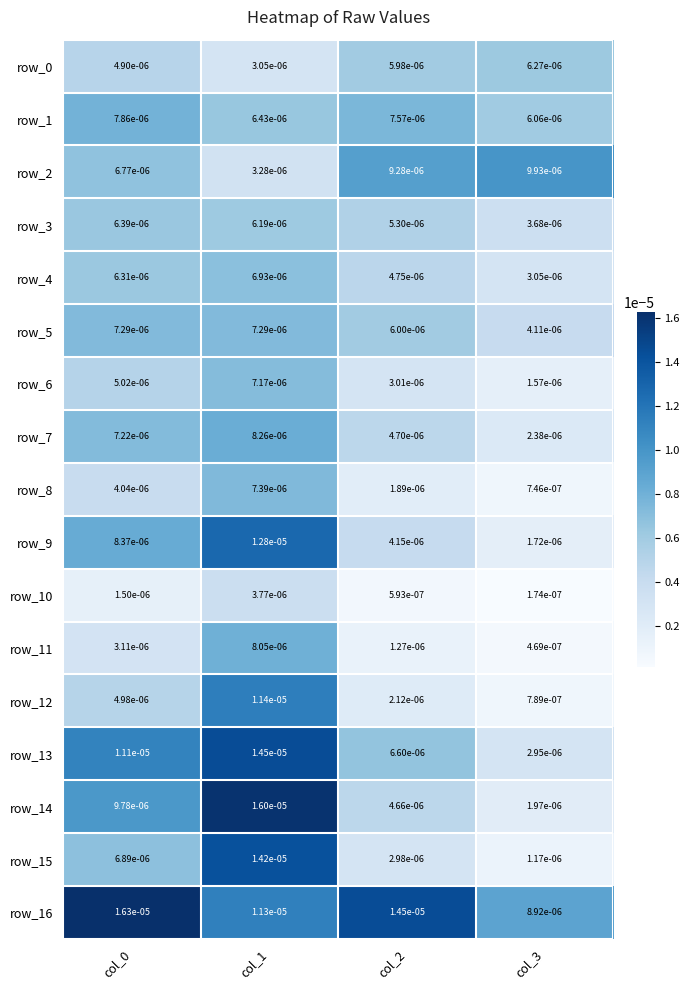

Is the value of row_13 at col_1 greater than the value of row_9 at col_2?

Yes